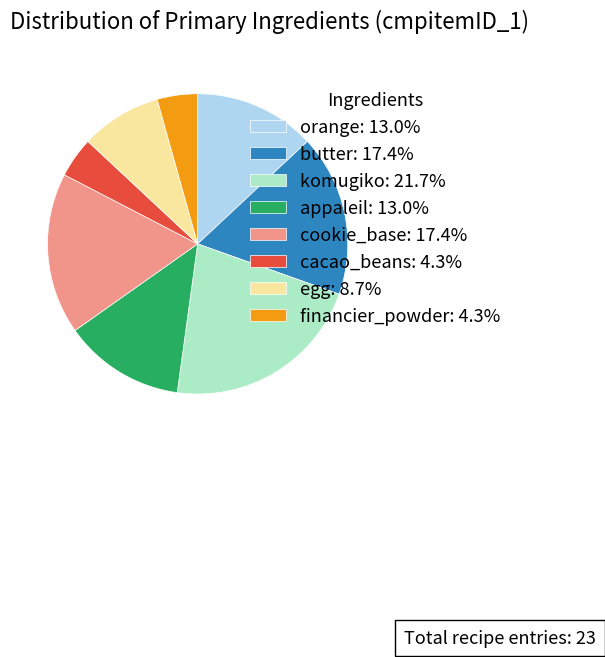

Is it true that cookie_base is 17% of the pie?

True